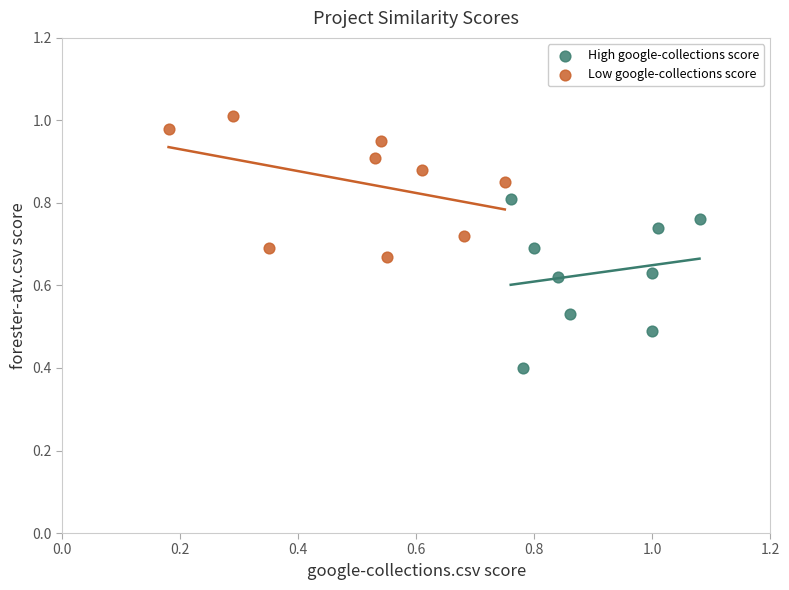

Which series reaches the maximum Y coordinate?

Low google-collections score